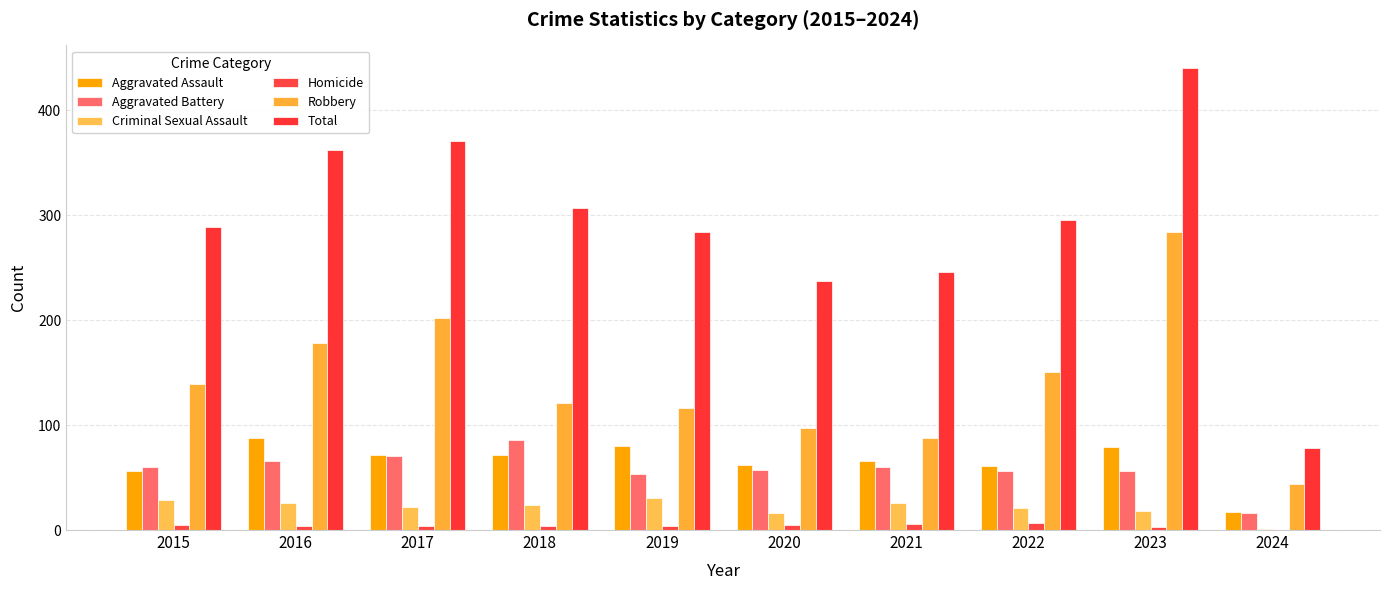

The value of Total at 2015 is 443. True or false?

False